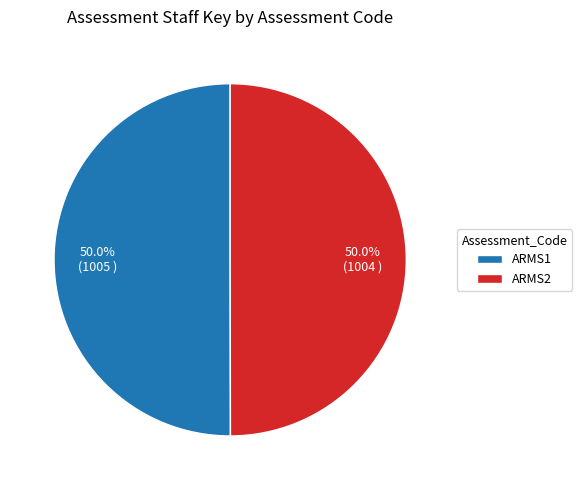

What is the total percentage of ARMS2 and ARMS1?

100.0%